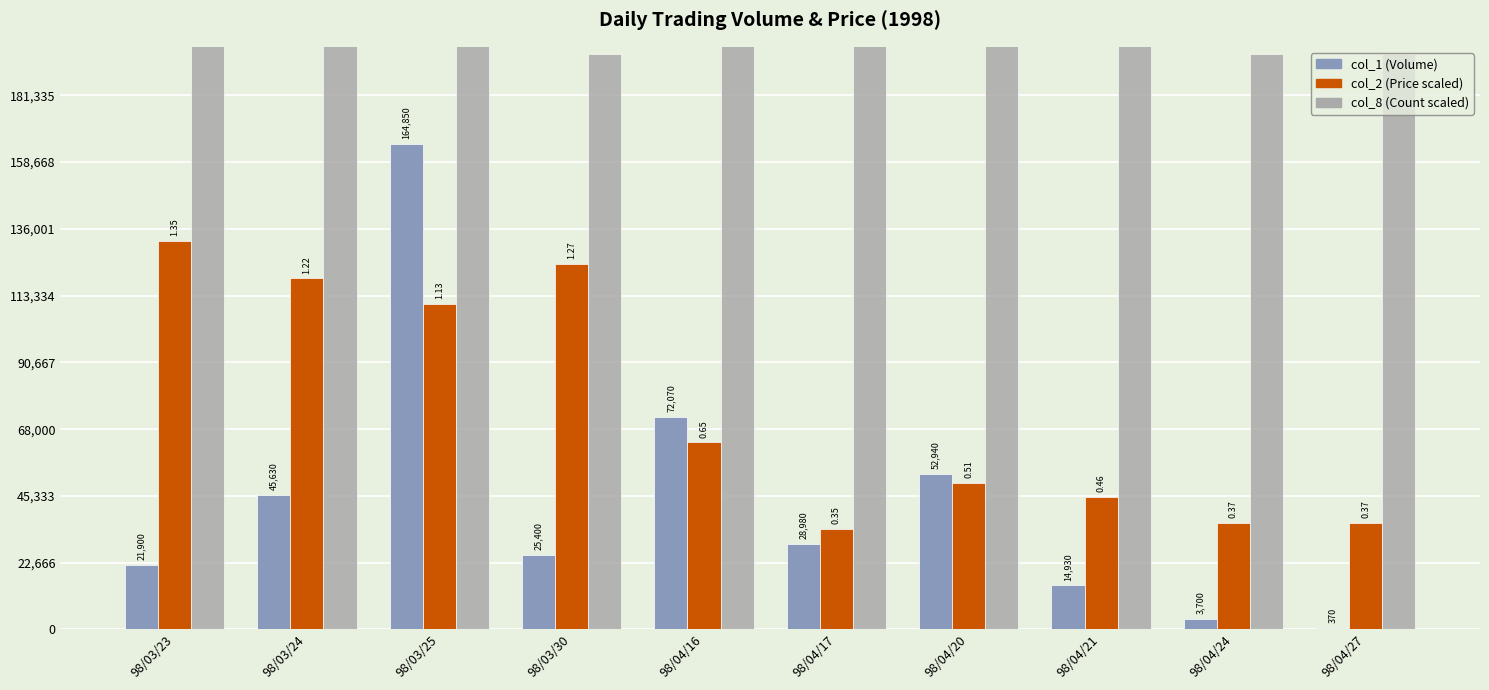

What is the total value across all series at 98/03/23?

544535.6